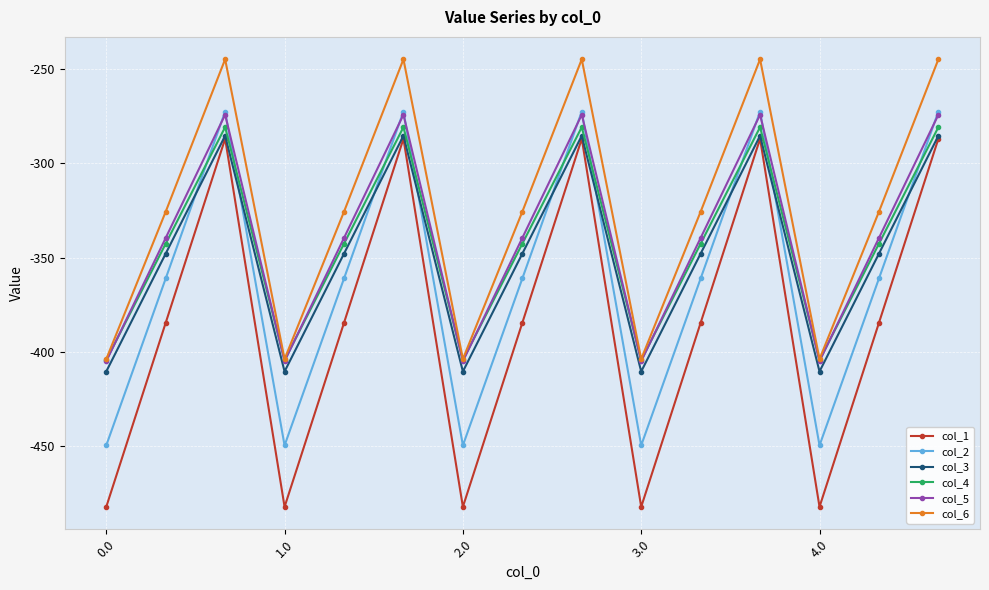

How many values in the col_4 series are below -342?

10